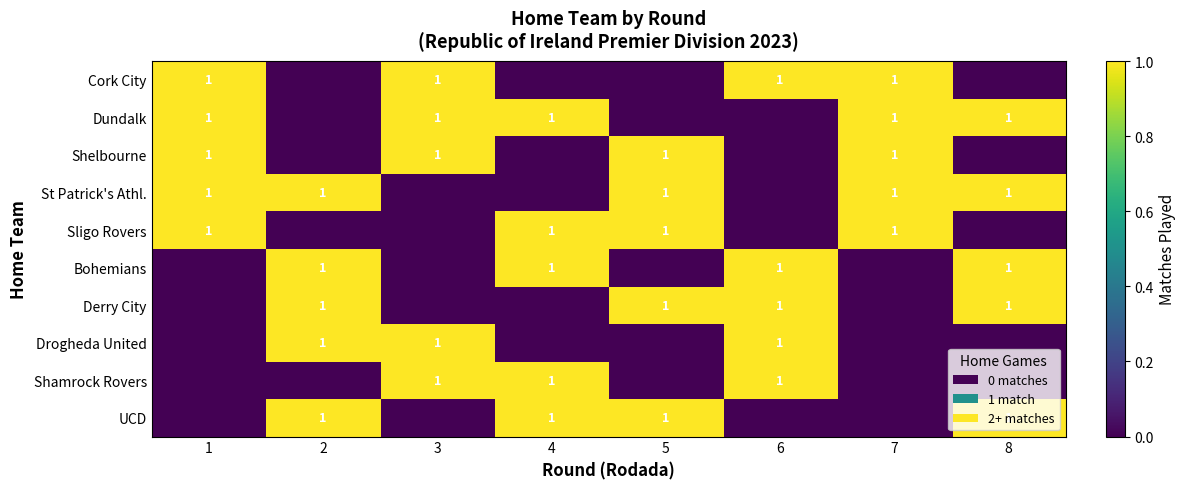

What is the greatest value displayed?

1